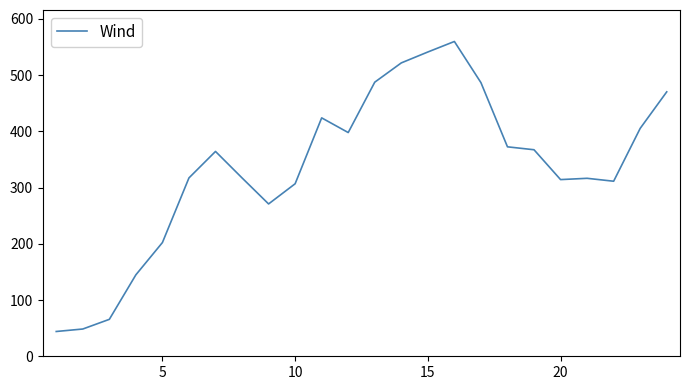

What is the greatest value displayed?

560.0